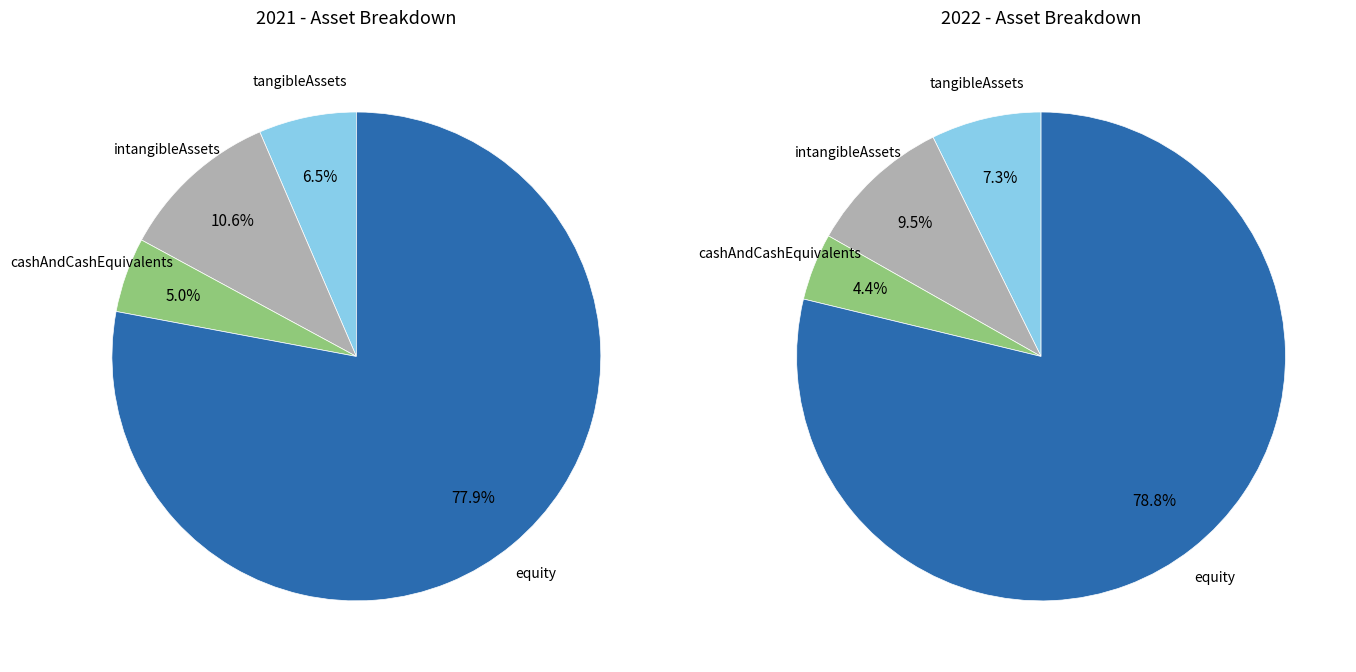

The 2022 slice represents 50% of the pie. True or false?

True